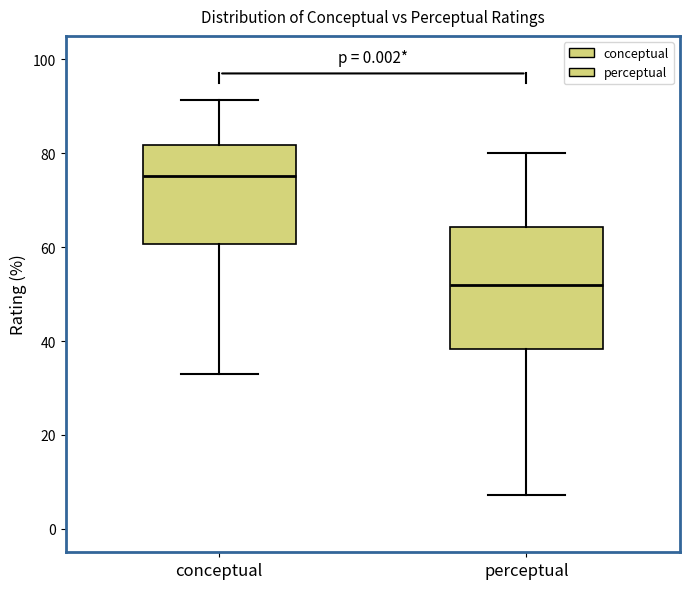

Reading left to right, read every box against the y-axis: the position of its median line, the range the box covers, and the ends of its whiskers. The values are not printed on the chart, so give them approximately, as read against the axis.

conceptual: median 76, box 60 to 82, whiskers 32 to 92
perceptual: median 52, box 38 to 64, whiskers 8 to 80